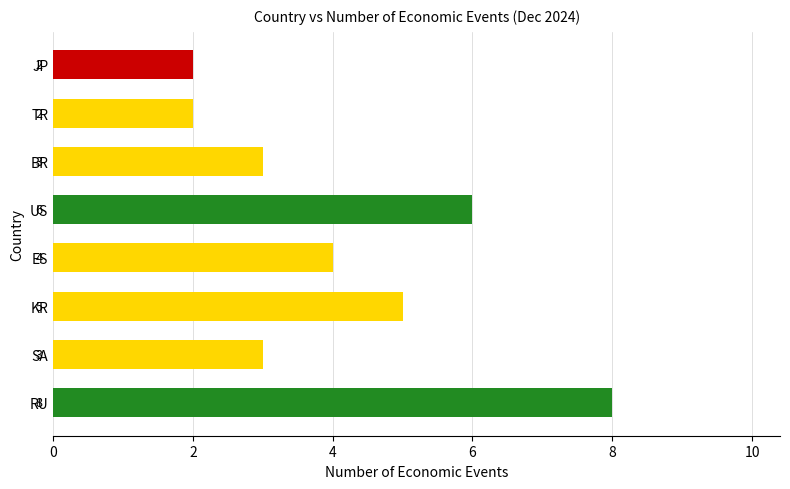

What is the maximum value shown in the chart?

8